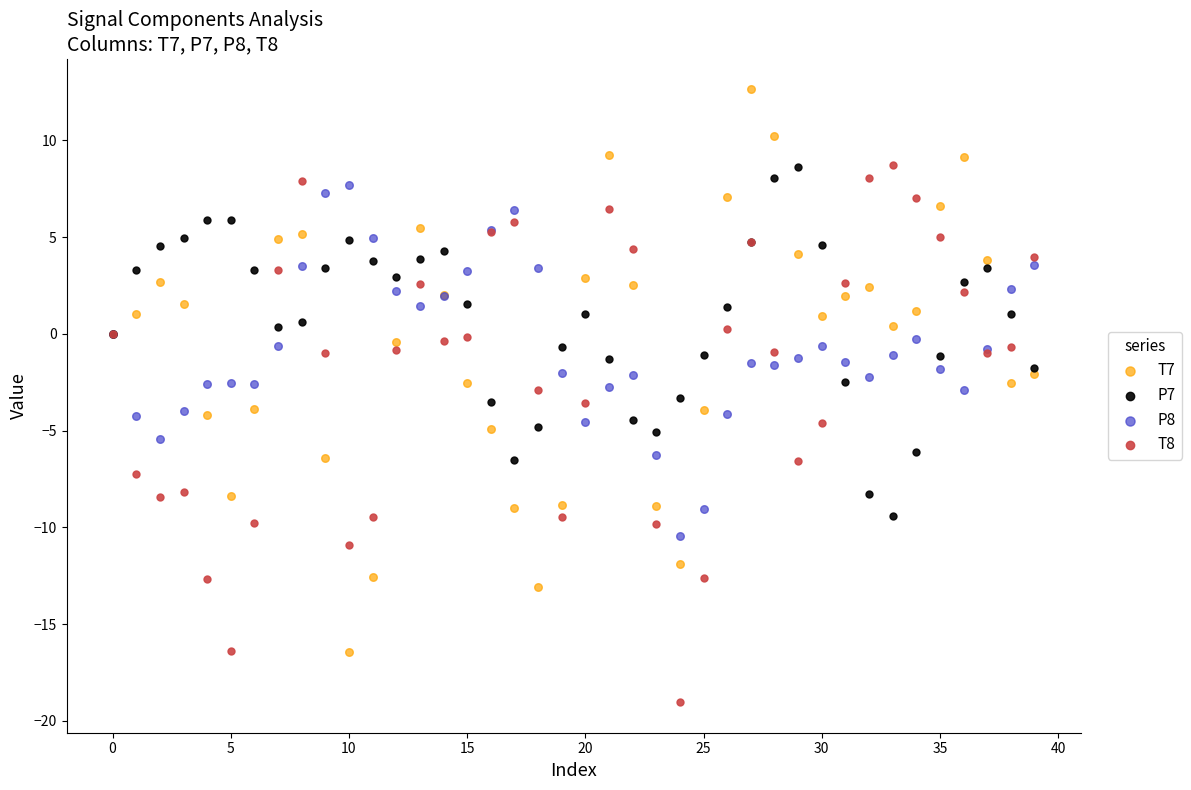

Which series reaches the minimum Y coordinate?

T8